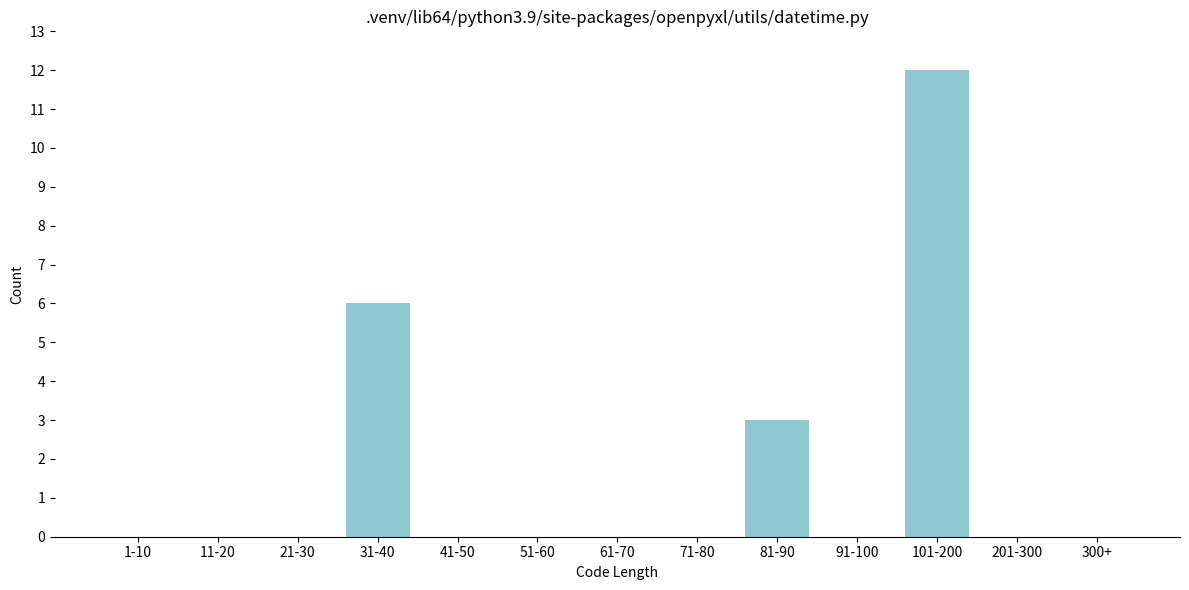

Reading left to right, what are all the values shown in this chart?

1-10=0	11-20=0	21-30=0	31-40=6	41-50=0	51-60=0	61-70=0	71-80=0	81-90=3	91-100=0	101-200=12	201-300=0	300+=0